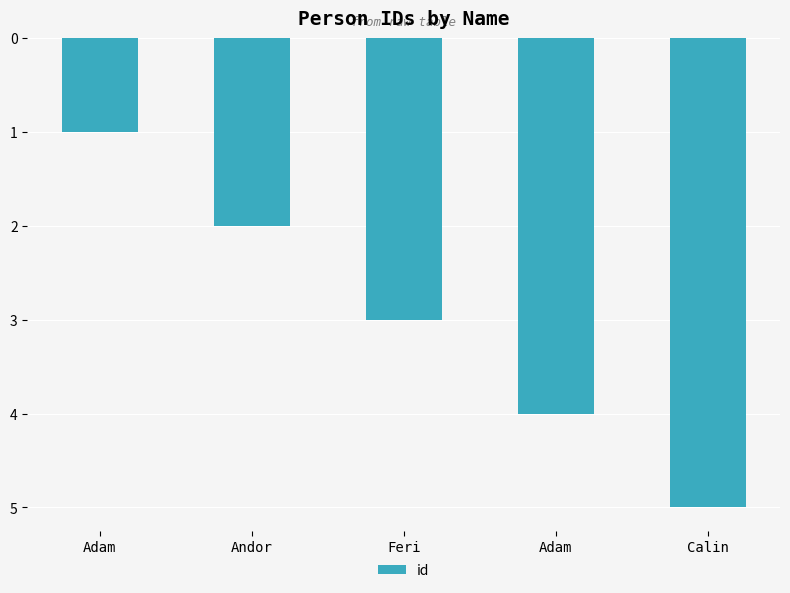

Which category has the lowest value across all series?

Adam